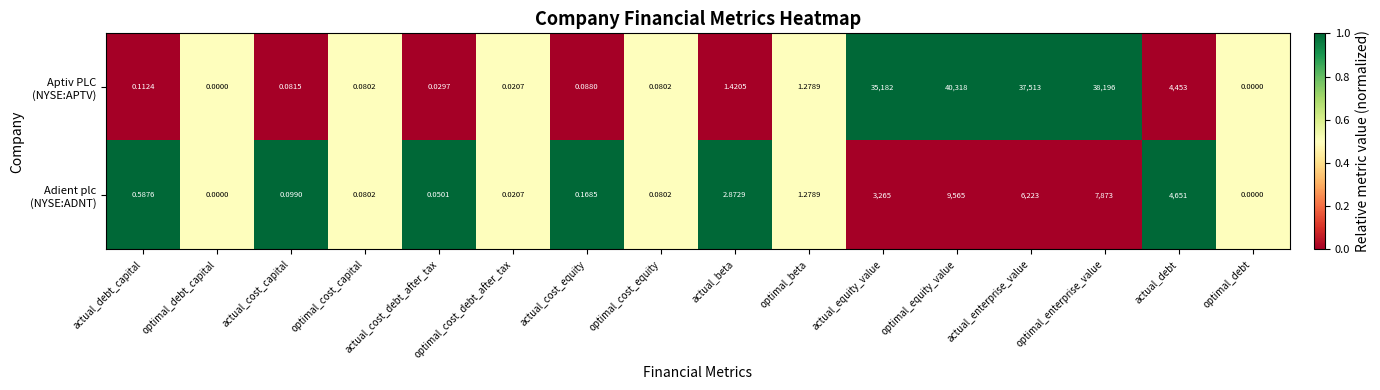

At which category is the sum across all series the highest?

optimal_equity_value